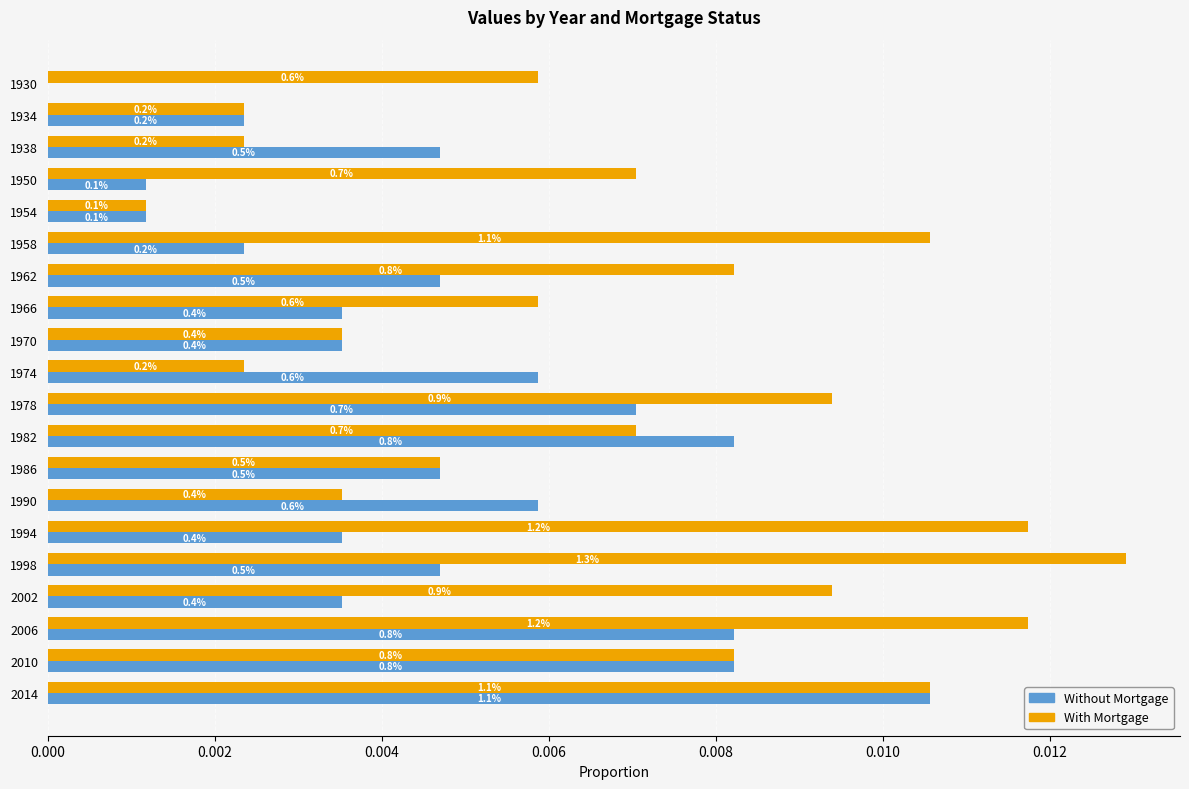

Rank the series by their maximum value, from highest to lowest.

With Mortgage, Without Mortgage